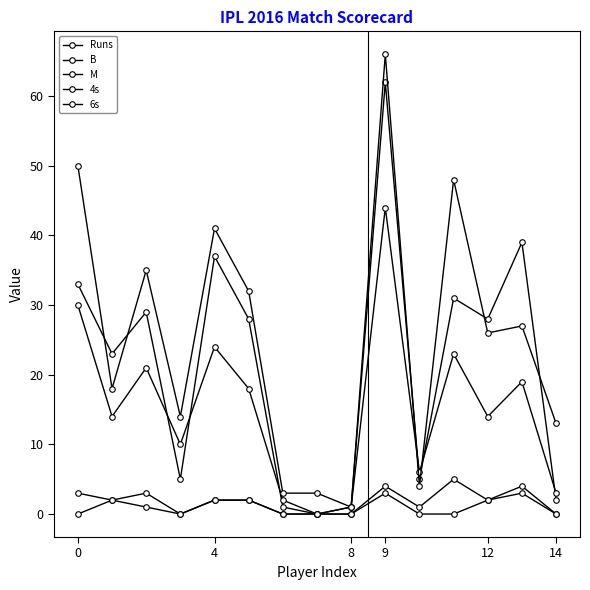

Does the chart display data point markers on the line(s)?

Yes